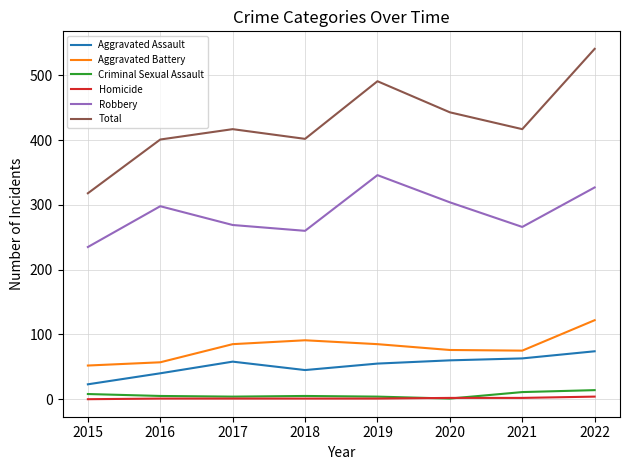

Which series changed the most between 2017 and 2022?

Total